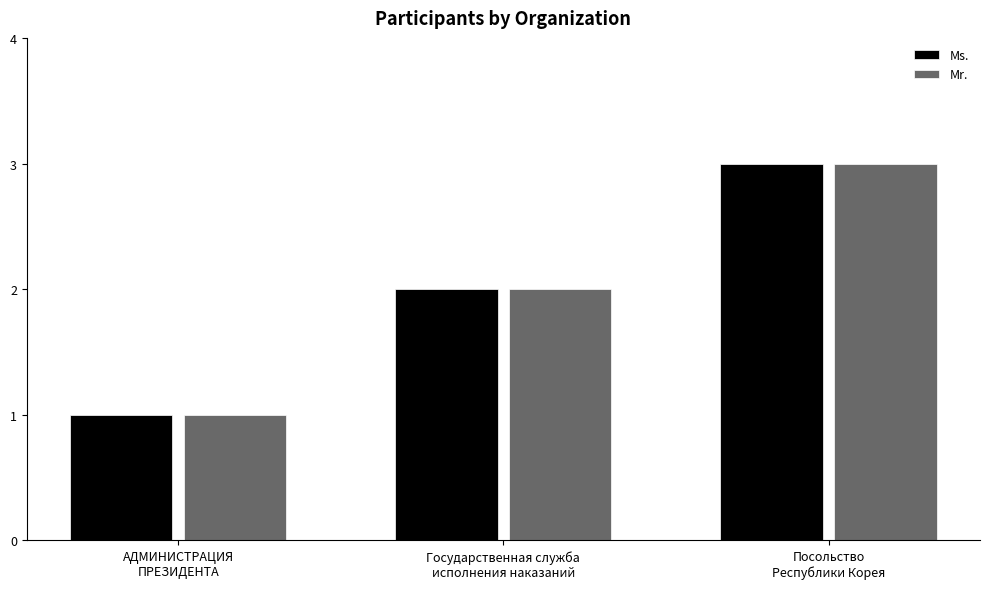

How many bars are there in each group?

2